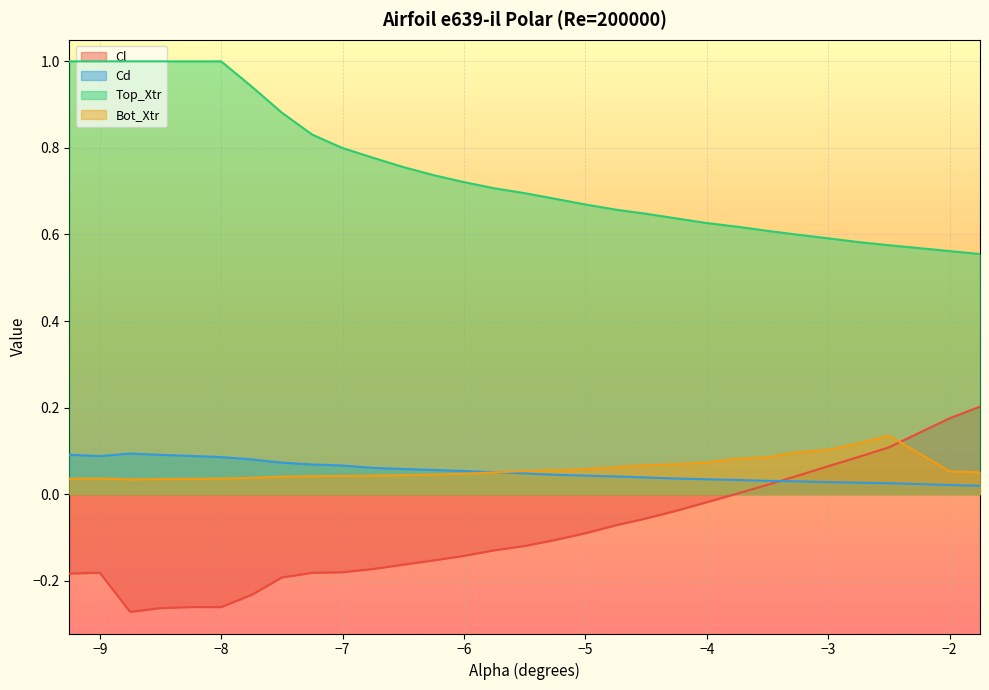

Between which two adjacent categories do Cl and Bot_Xtr first intersect?

-2.5 and -2.0